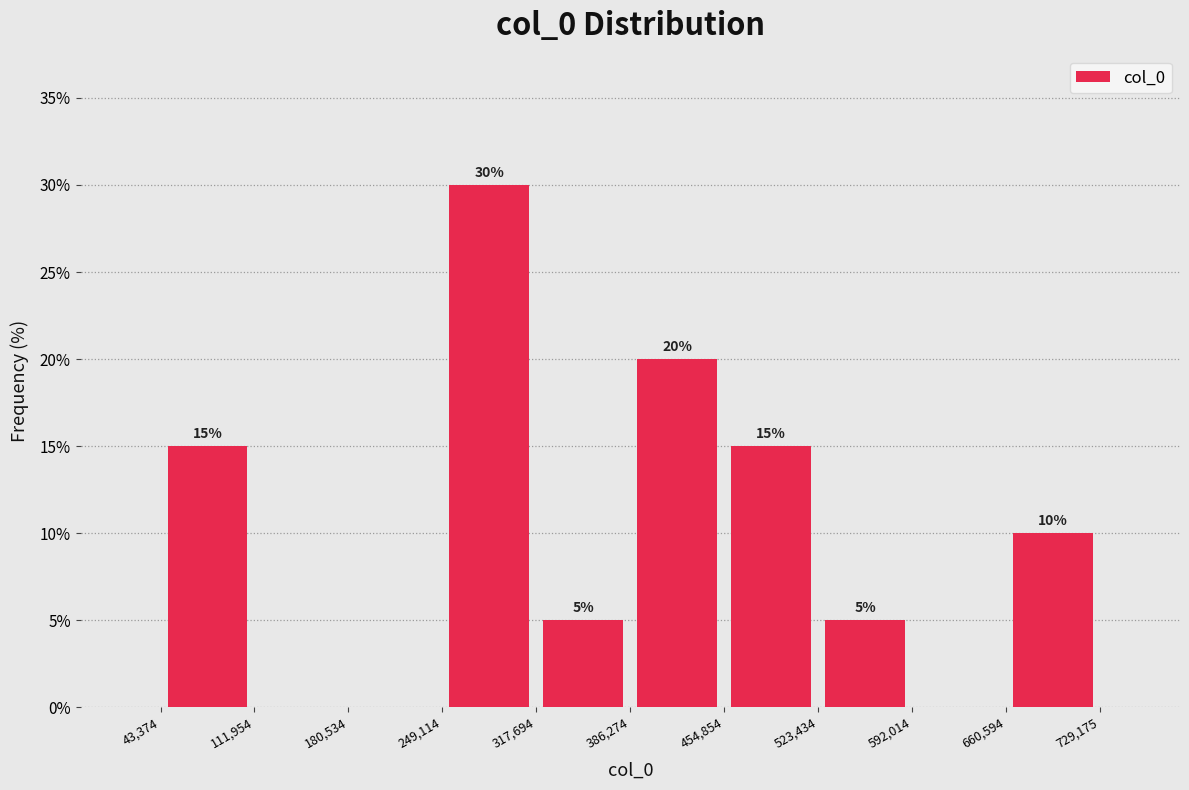

Over which range of the x-axis is the bar tallest?

249,114 to 317,694